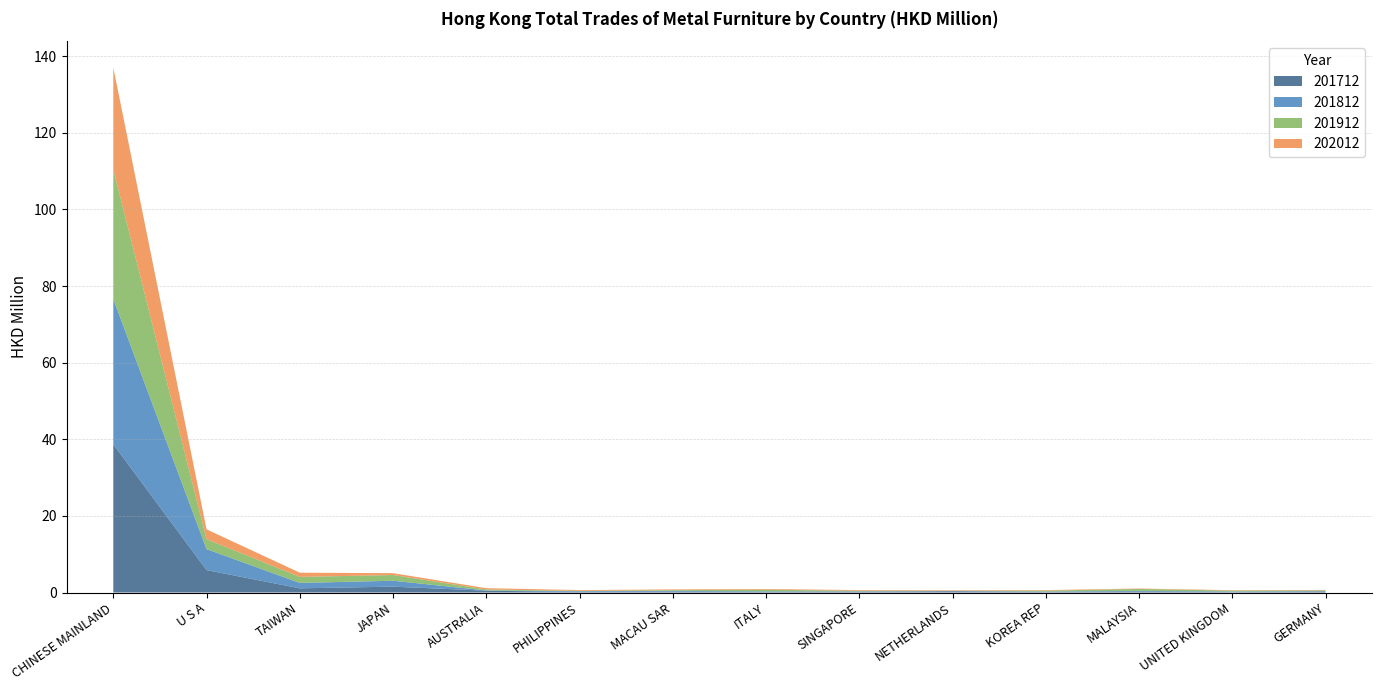

Reading left to right, what are all the values shown in this chart?

201712: CHINESE MAINLAND=38.7	U S A=5.9	TAIWAN=1.1	JAPAN=1.5	AUSTRALIA=0.5	PHILIPPINES=0.1	MACAU SAR=0.2	ITALY=0.1	SINGAPORE=0.2	NETHERLANDS=0.3	KOREA REP=0.1	MALAYSIA=0.3	UNITED KINGDOM=0.1	GERMANY=0.3
201812: CHINESE MAINLAND=37.9	U S A=5.5	TAIWAN=1.4	JAPAN=1.5	AUSTRALIA=0.1	PHILIPPINES=0.2	MACAU SAR=0.2	ITALY=0.2	SINGAPORE=0.1	NETHERLANDS=0.1	KOREA REP=0.1	MALAYSIA=0.1	UNITED KINGDOM=0.2	GERMANY=0.1
201912: CHINESE MAINLAND=33.9	U S A=2.6	TAIWAN=1.6	JAPAN=1.5	AUSTRALIA=0.3	PHILIPPINES=0.1	MACAU SAR=0.2	ITALY=0.4	SINGAPORE=0.2	NETHERLANDS=0.1	KOREA REP=0.2	MALAYSIA=0.5	UNITED KINGDOM=0.2	GERMANY=0.2
202012: CHINESE MAINLAND=26.6	U S A=2.6	TAIWAN=1.1	JAPAN=0.5	AUSTRALIA=0.3	PHILIPPINES=0.2	MACAU SAR=0.2	ITALY=0.2	SINGAPORE=0.2	NETHERLANDS=0.1	KOREA REP=0.1	MALAYSIA=0.1	UNITED KINGDOM=0.1	GERMANY=0.1